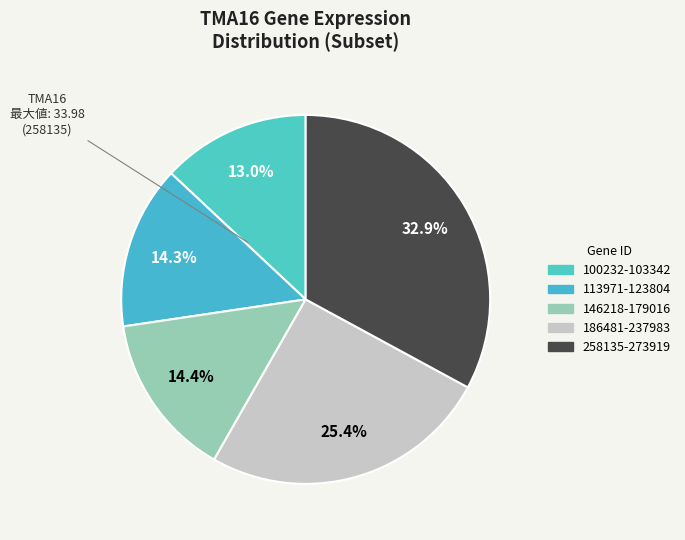

How many slices are in this pie chart?

5